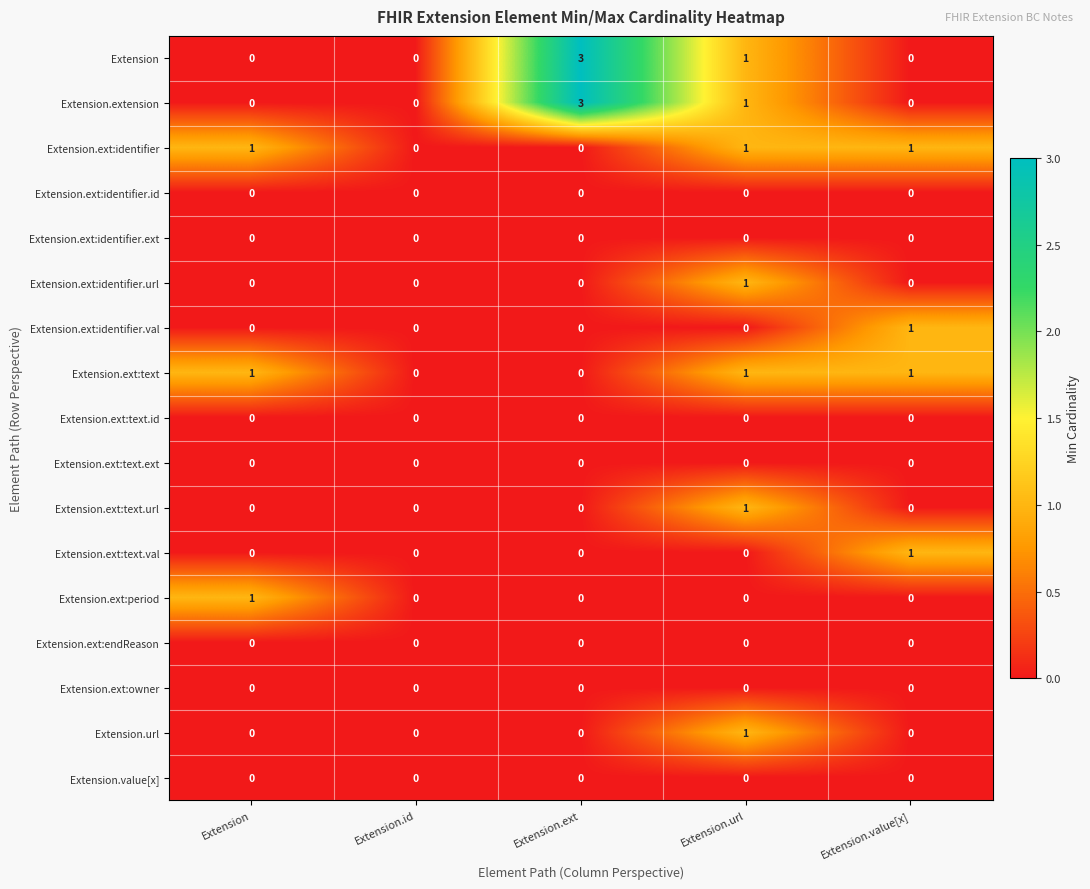

What is the total value across all series at Extension.ext?

6